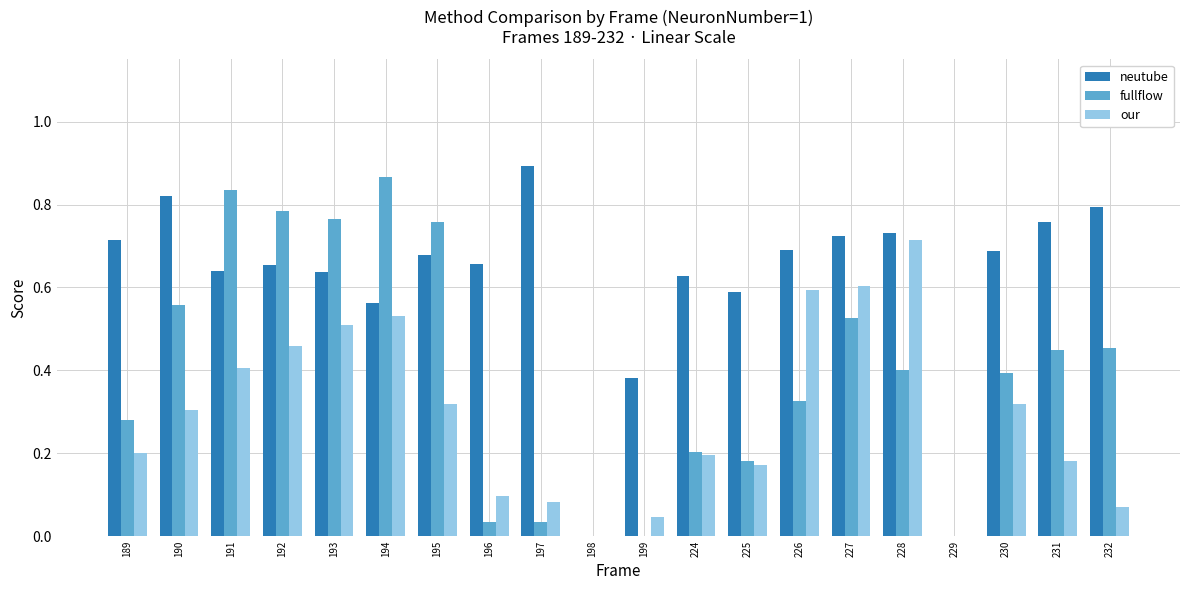

What is the sum of all neutube values?

12.2